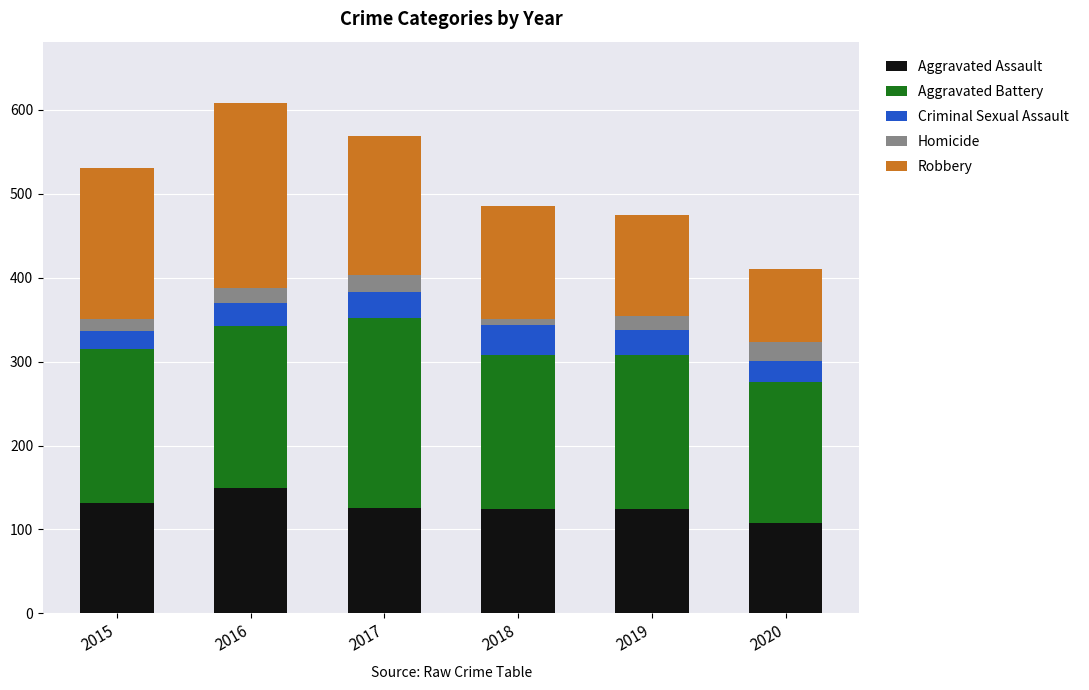

What is the minimum value for Aggravated Assault?

108